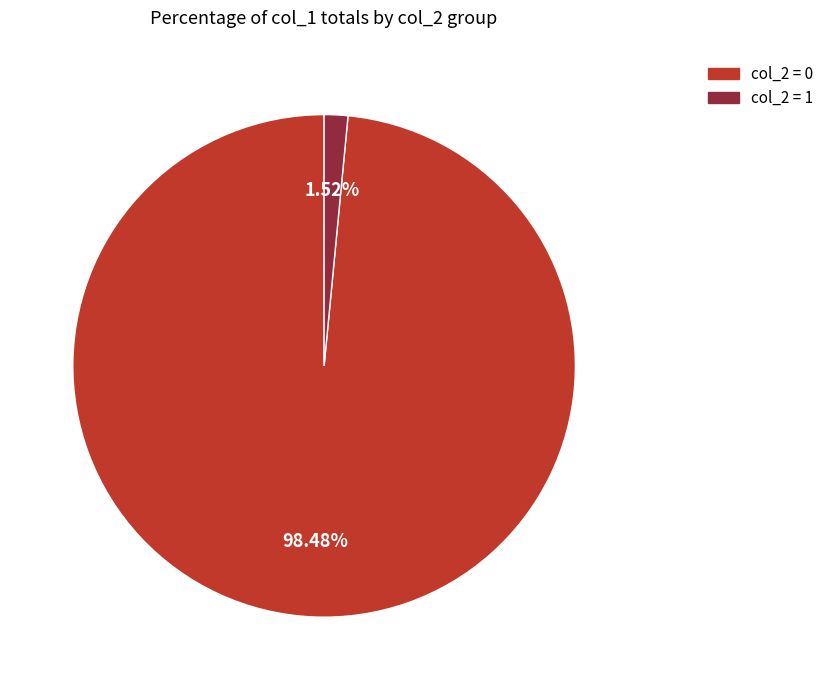

Is the sum of col_2 = 0 and col_2 = 1 greater than half?

Yes